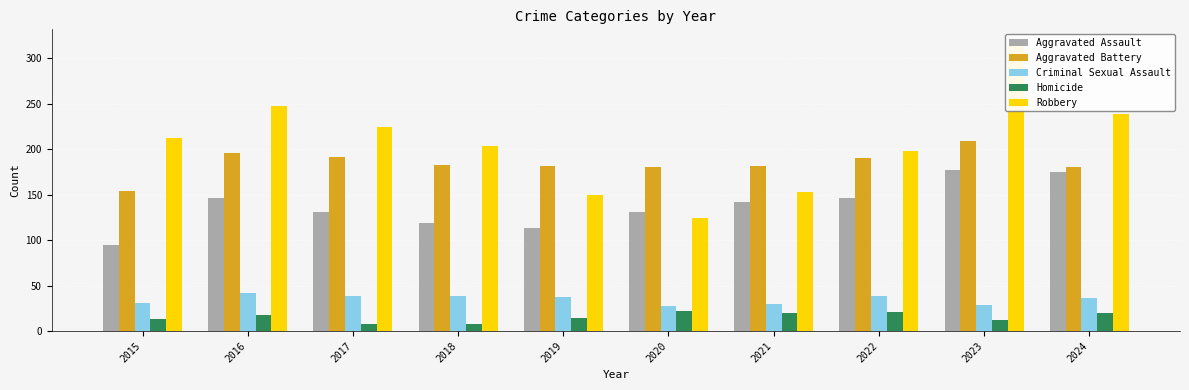

Is it true that Robbery equals 239 at 2024?

True